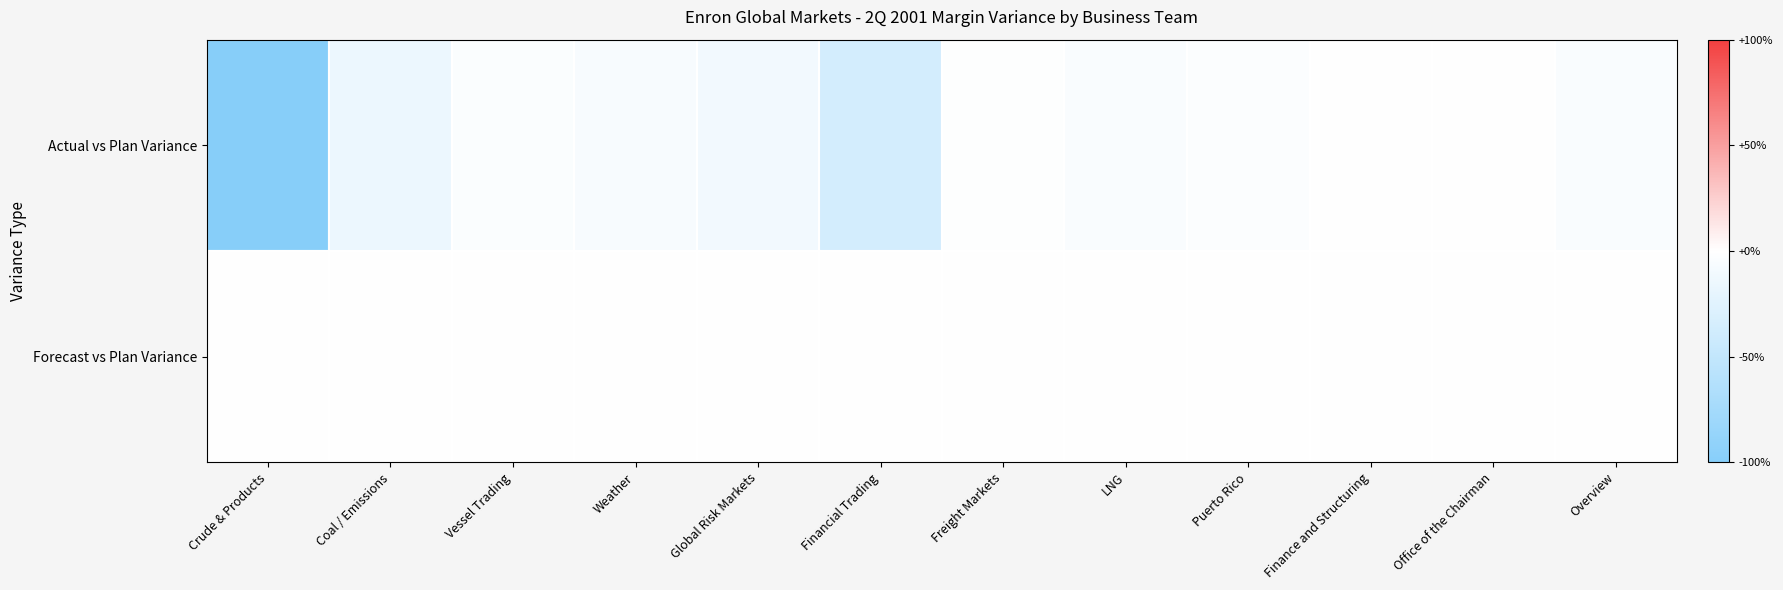

Rank the series by their maximum value, from lowest to highest.

Actual vs Plan Variance, Forecast vs Plan Variance